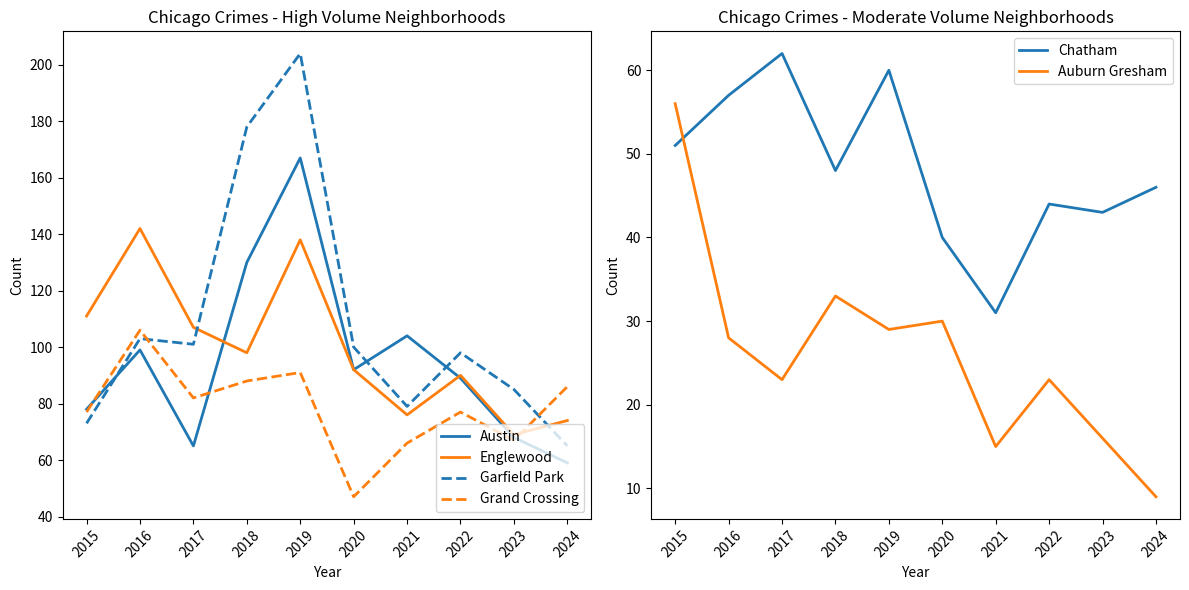

List the labels in order of Garfield Park value, largest first.

2019, 2018, 2016, 2017, 2020, 2022, 2023, 2021, 2015, 2024